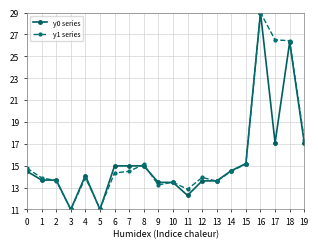

At which label is y1 series closest to 20?

19